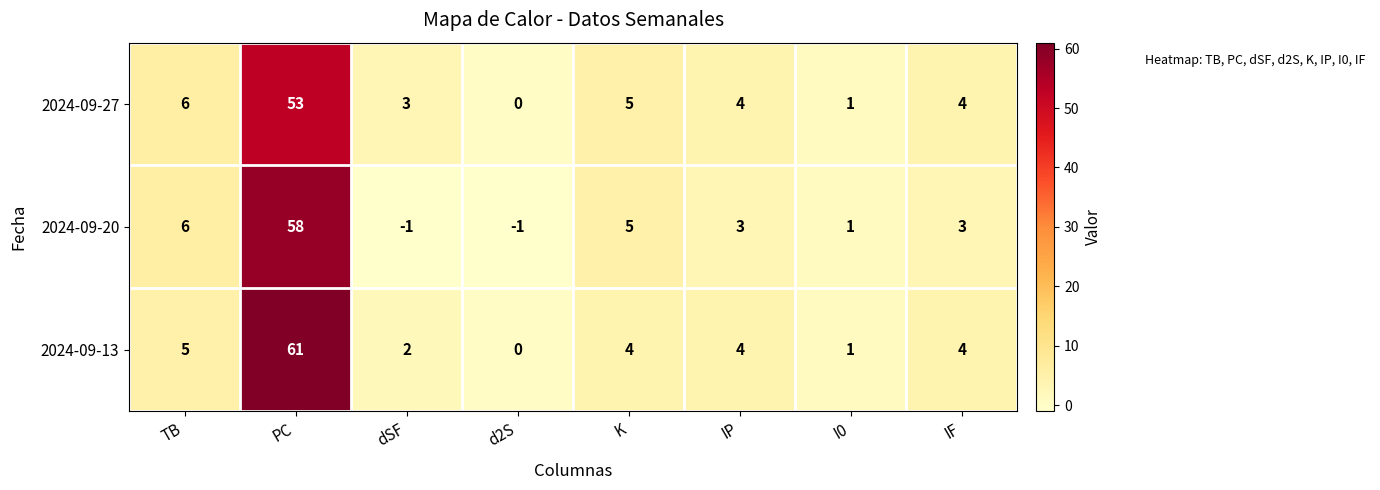

List the series in order of their peak value, lowest first.

2024-09-27, 2024-09-20, 2024-09-13